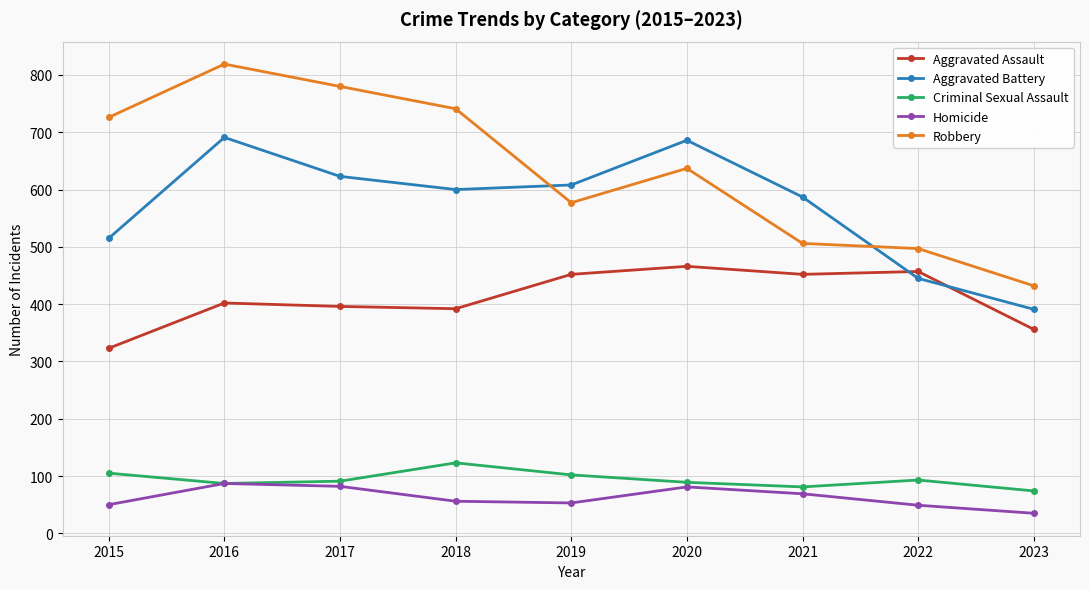

True or false: Aggravated Battery and Homicide intersect in this chart.

False